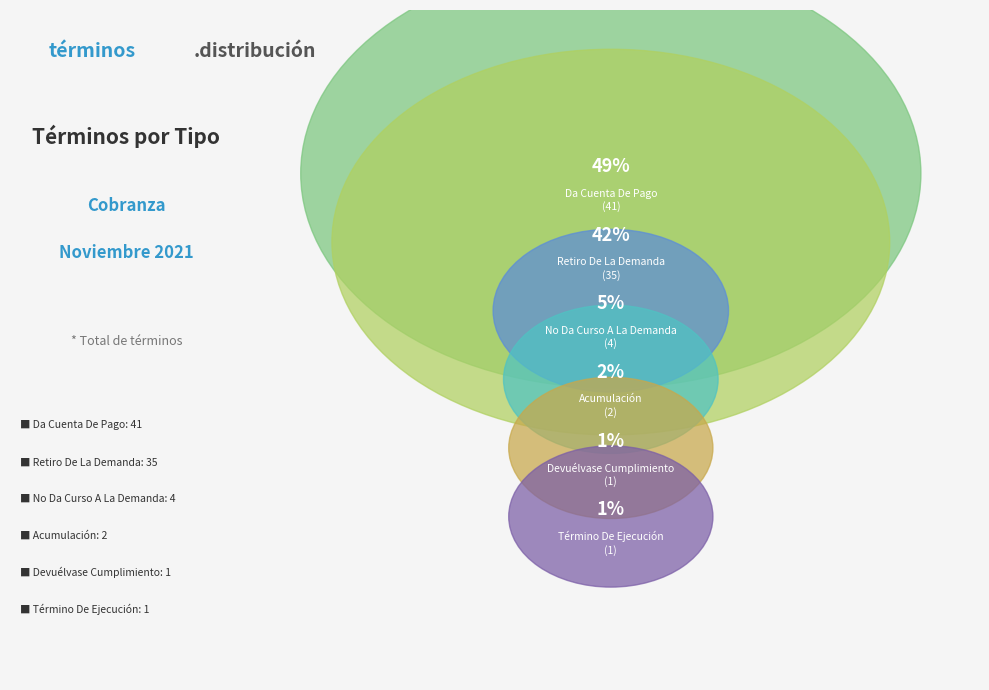

Is it true that Término De Ejecución is 11% of the pie?

False